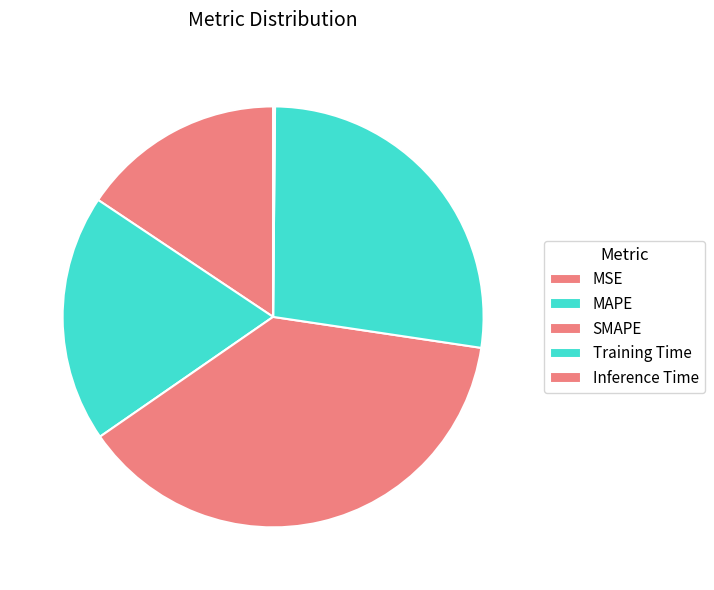

What is the change in value from MSE to SMAPE?

+1.2